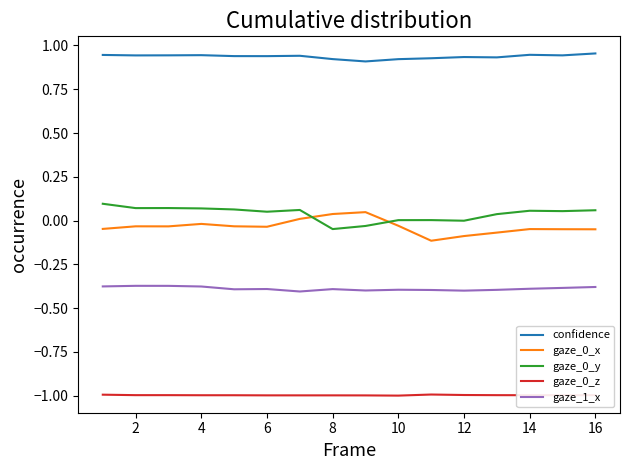

Which series has the largest total across all categories?

confidence